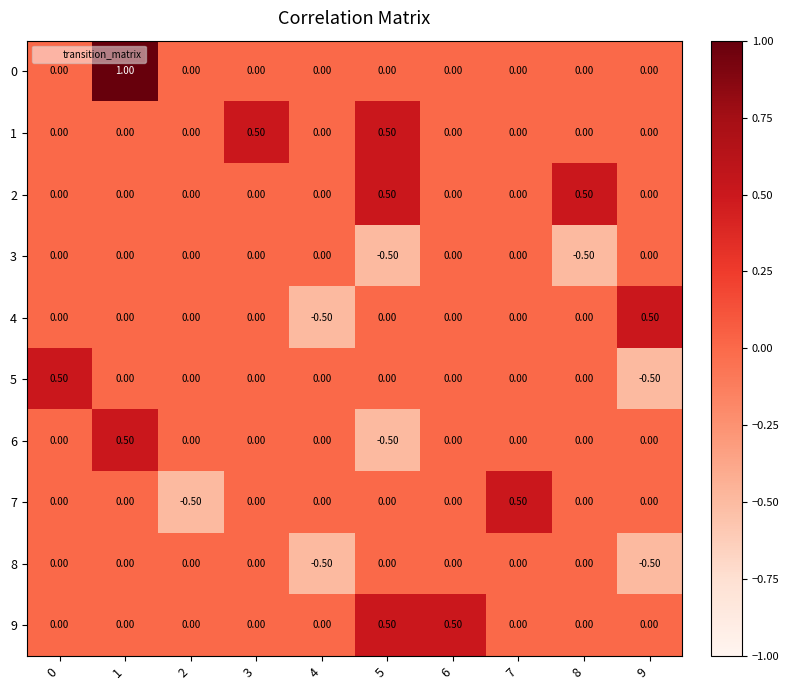

What is the difference between the second highest and minimum values in the 4 series?

0.5